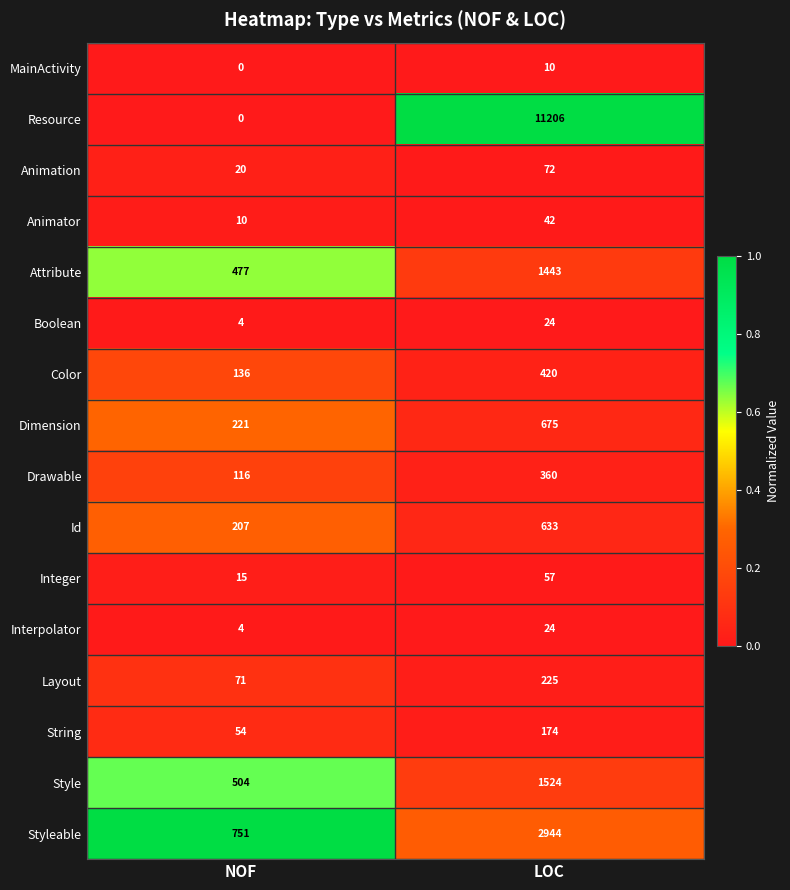

Which series has the widest spread of values?

Resource